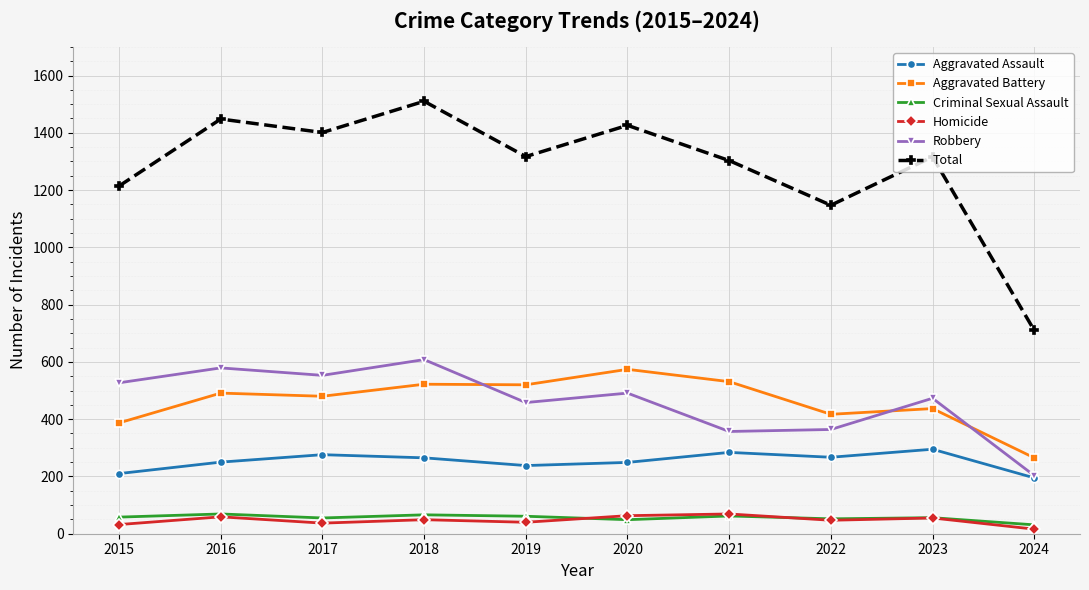

The Total series shows 1793 at 2022. True or false?

False